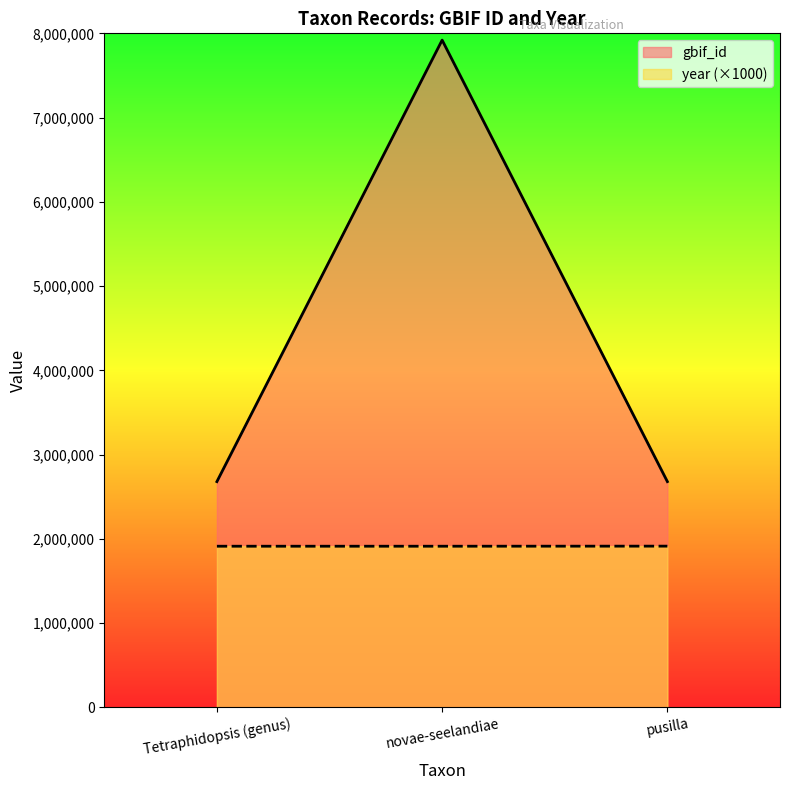

Reading right to left, extract all data points from this chart.

gbif_id: 2678822	7919568	2678821
year: 1913000	1912000	1912000